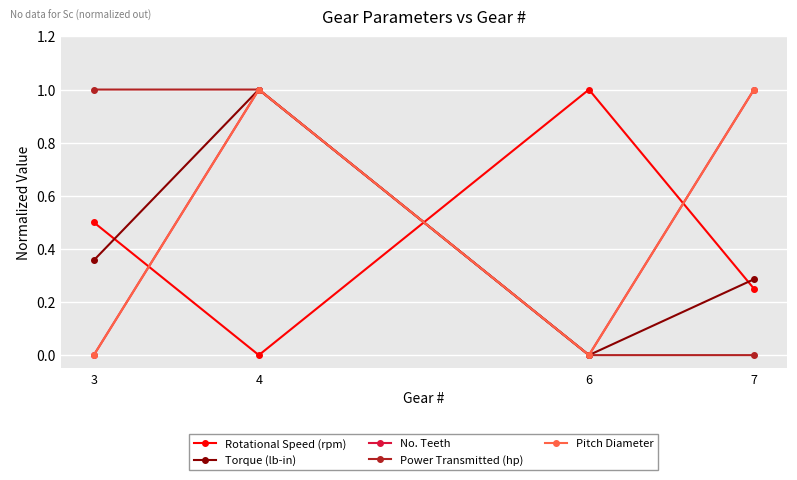

Does the chart have visible grid lines?

Yes